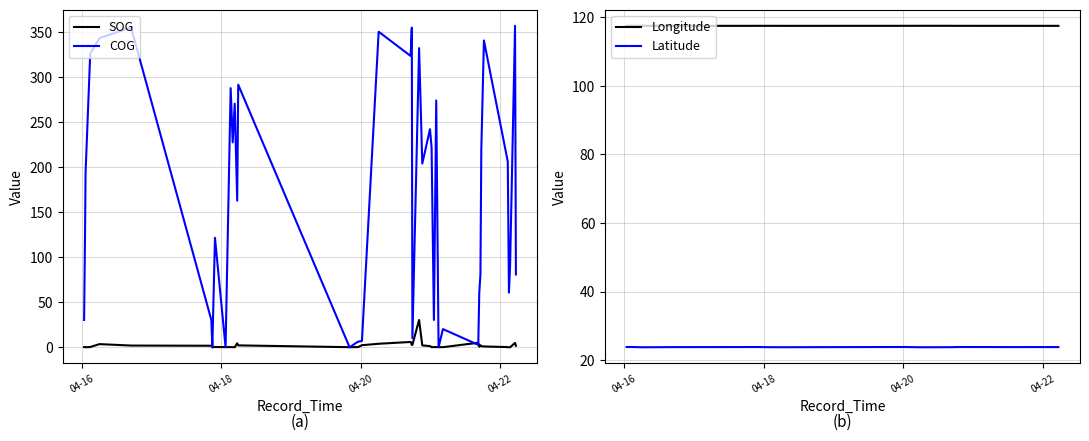

What is the highest value of the COG series?

356.8